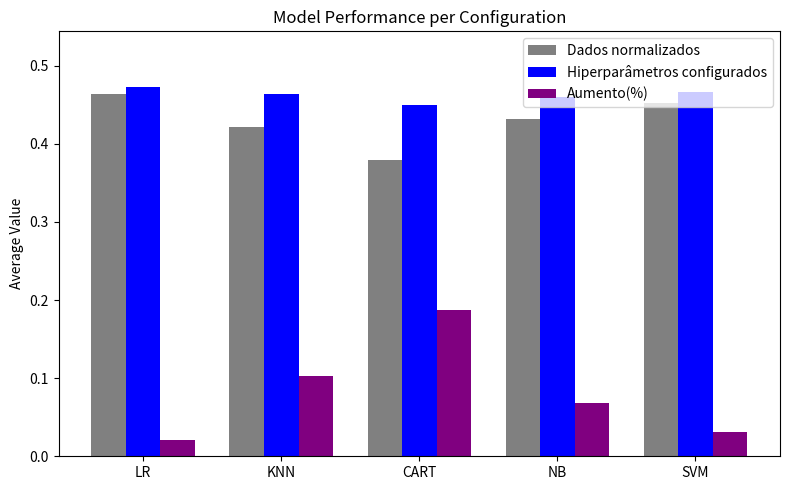

At how many categories does at least one series exceed 0?

5